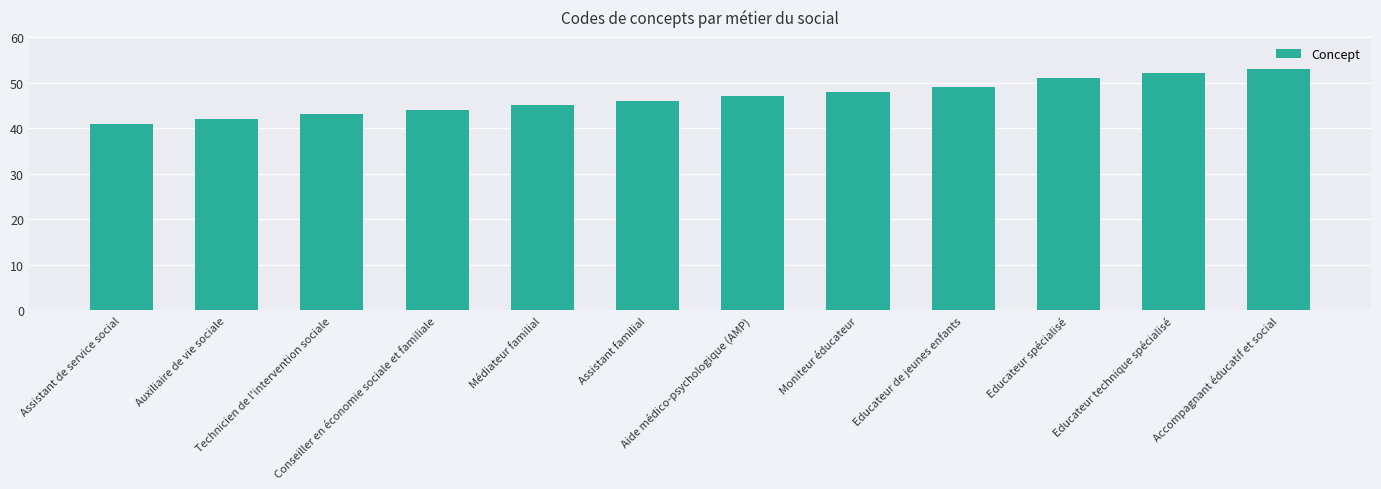

List the labels in order of value, smallest first.

Assistant de service social, Auxiliaire de vie sociale, Technicien de l'intervention sociale, Conseiller en économie sociale et familiale, Médiateur familial, Assistant familial, Aide médico-psychologique (AMP), Moniteur éducateur, Educateur de jeunes enfants, Educateur spécialisé, Educateur technique spécialisé, Accompagnant éducatif et social